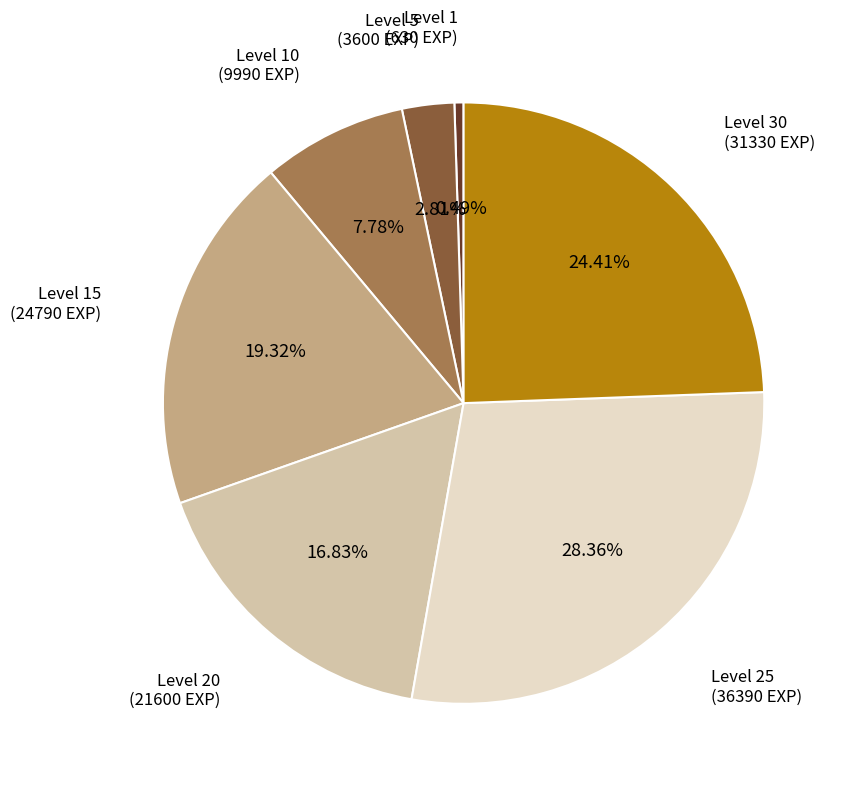

Does any single category account for the majority?

No